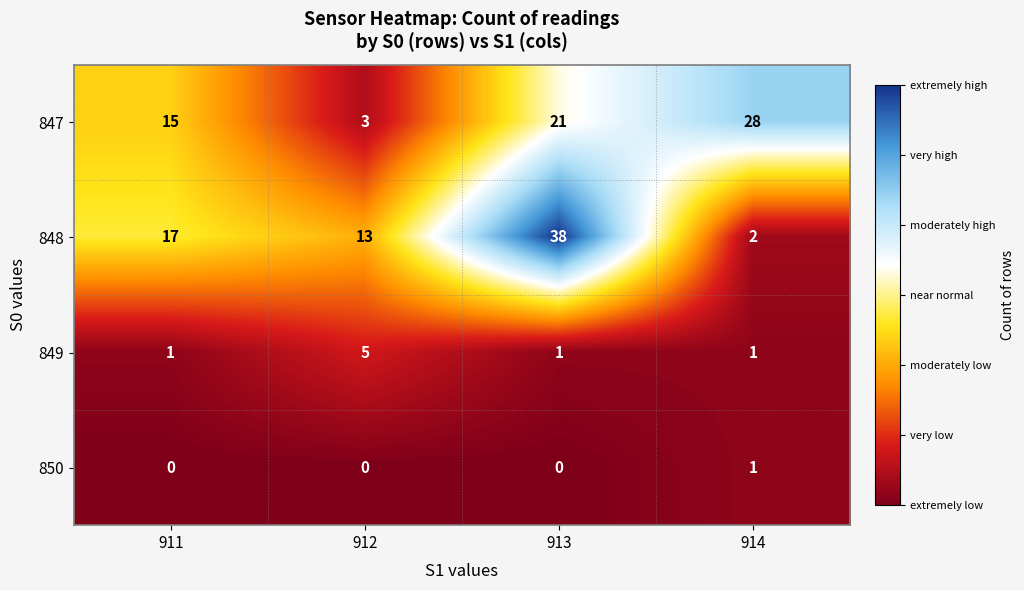

Rank the series by their maximum value, from highest to lowest.

848, 847, 849, 850